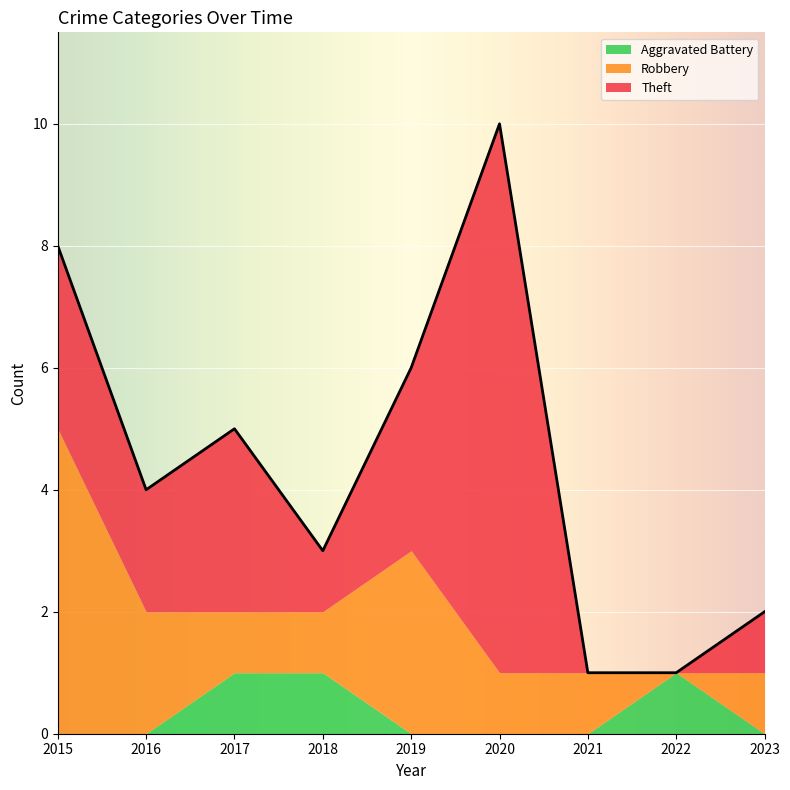

Where do Aggravated Battery and Robbery first cross each other?

2021 and 2022